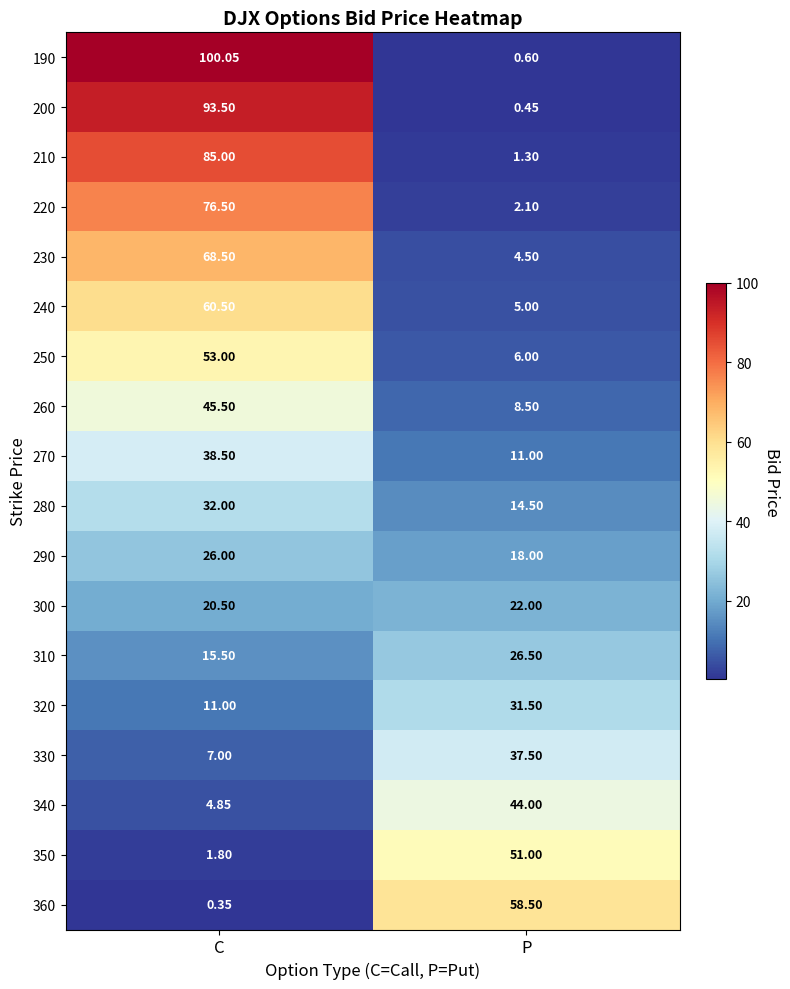

At which label is 340 closest to 24?

C